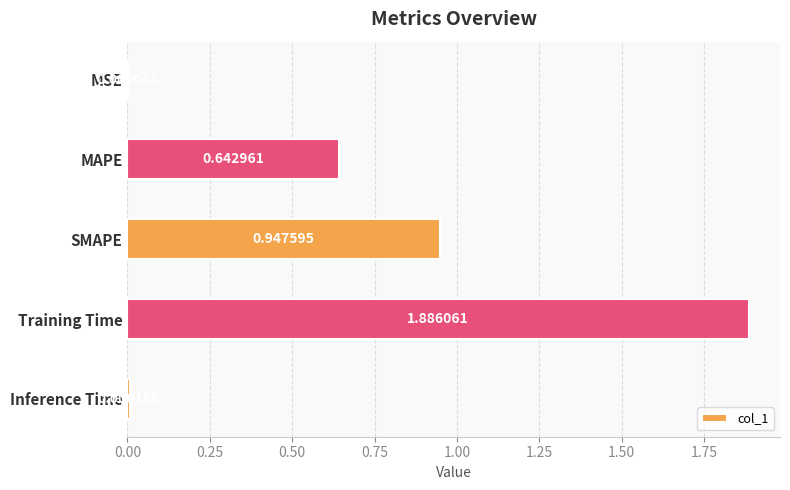

At which category does the chart reach its peak across all series?

Training Time